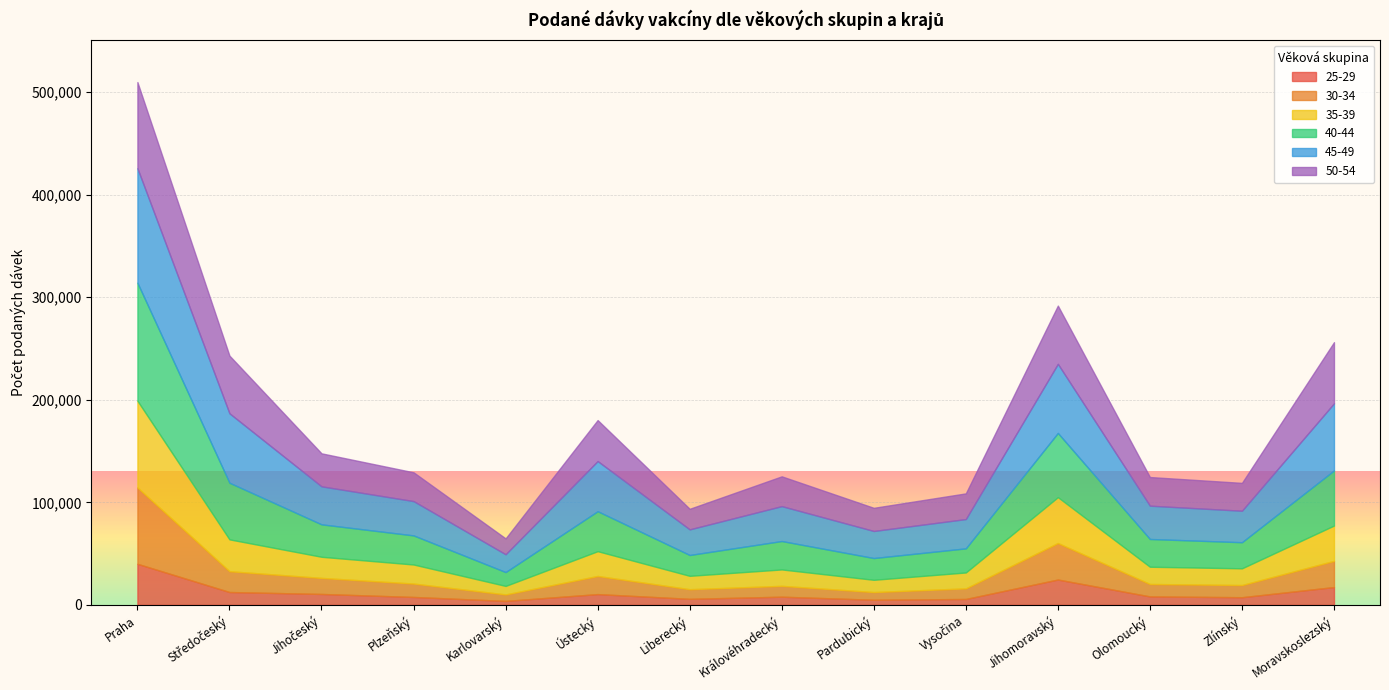

What is the approximate value of 45-49 at Ústecký, to the nearest 50?

48900